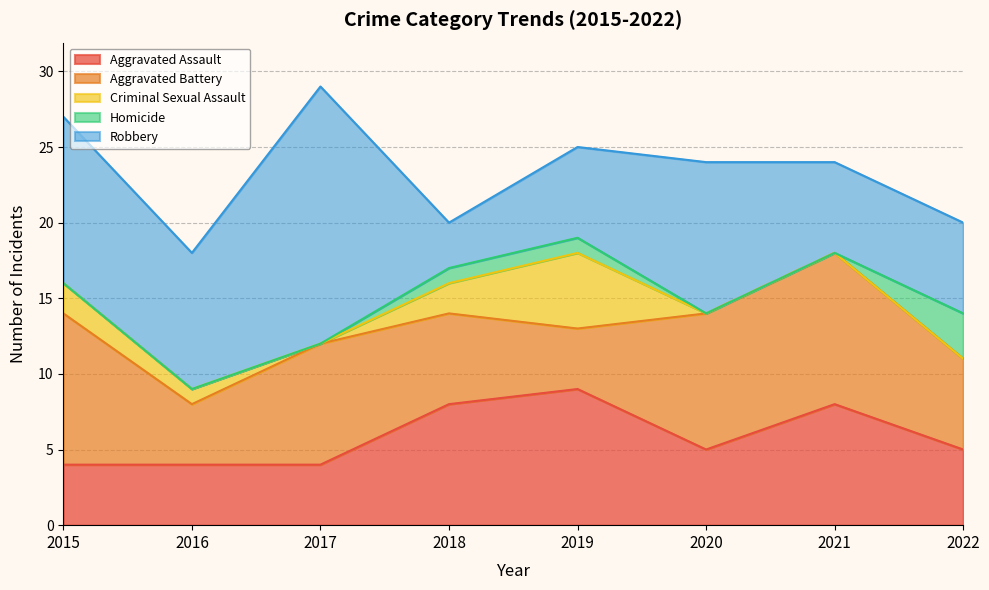

True or false: Robbery and Homicide intersect in this chart.

False